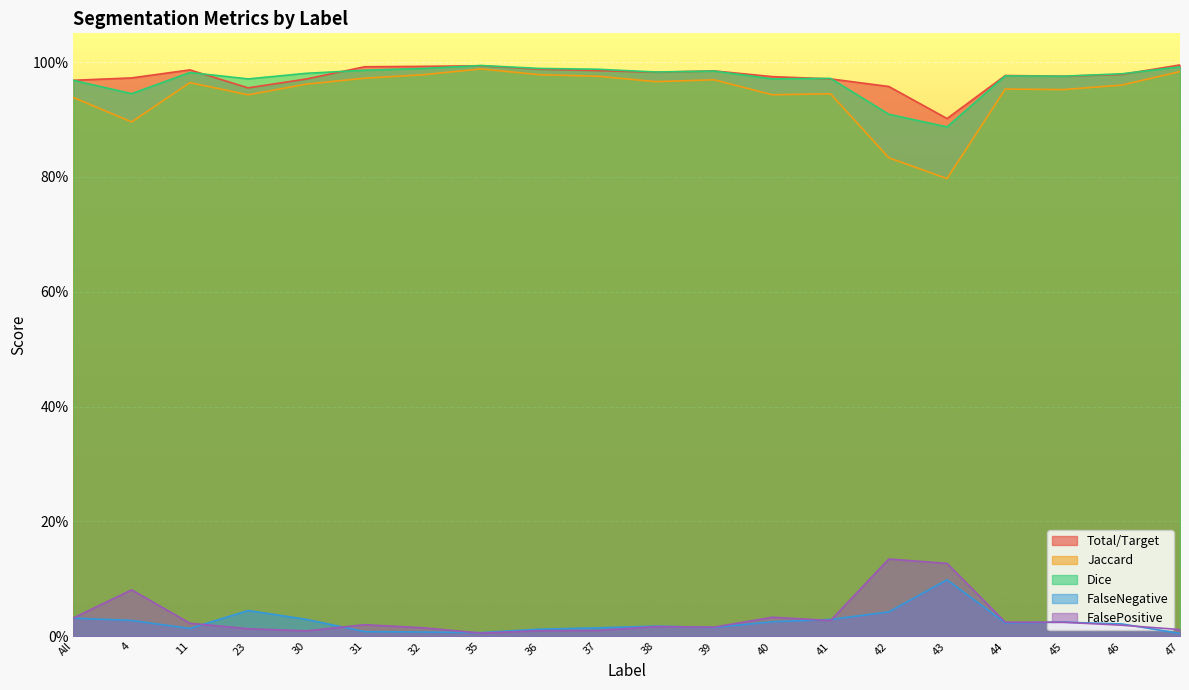

Reading left to right, list all the values displayed in this chart.

Total/Target: 1.0	1.0	1.0	1.0	1.0	1.0	1.0	1.0	1.0	1.0	1.0	1.0	1.0	1.0	1.0	0.9	1.0	1.0	1.0	1.0
Jaccard: 0.9	0.9	1.0	0.9	1.0	1.0	1.0	1.0	1.0	1.0	1.0	1.0	0.9	0.9	0.8	0.8	1.0	1.0	1.0	1.0
Dice: 1.0	0.9	1.0	1.0	1.0	1.0	1.0	1.0	1.0	1.0	1.0	1.0	1.0	1.0	0.9	0.9	1.0	1.0	1.0	1.0
FalseNegative: 0.0	0.0	0.0	0.0	0.0	0.0	0.0	0.0	0.0	0.0	0.0	0.0	0.0	0.0	0.0	0.1	0.0	0.0	0.0	0.0
FalsePositive: 0.0	0.1	0.0	0.0	0.0	0.0	0.0	0.0	0.0	0.0	0.0	0.0	0.0	0.0	0.1	0.1	0.0	0.0	0.0	0.0